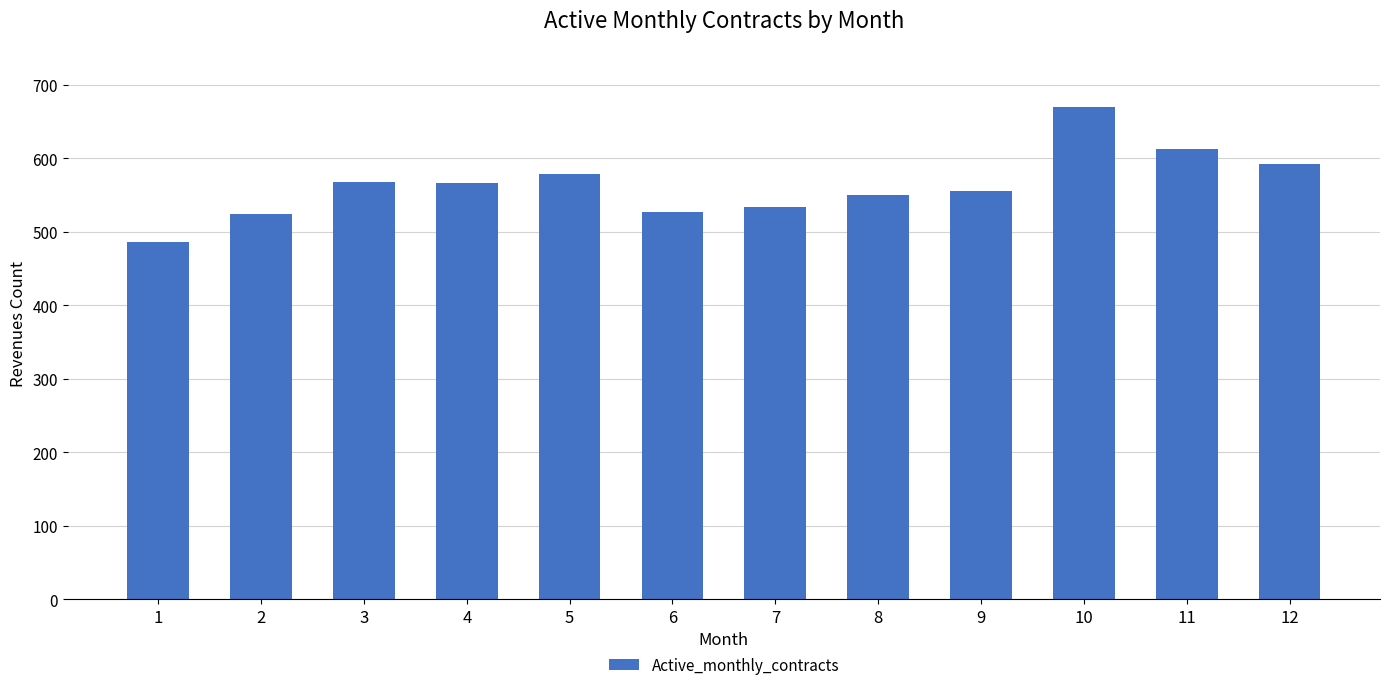

Are the bars grouped side by side (vs. stacked)?

No